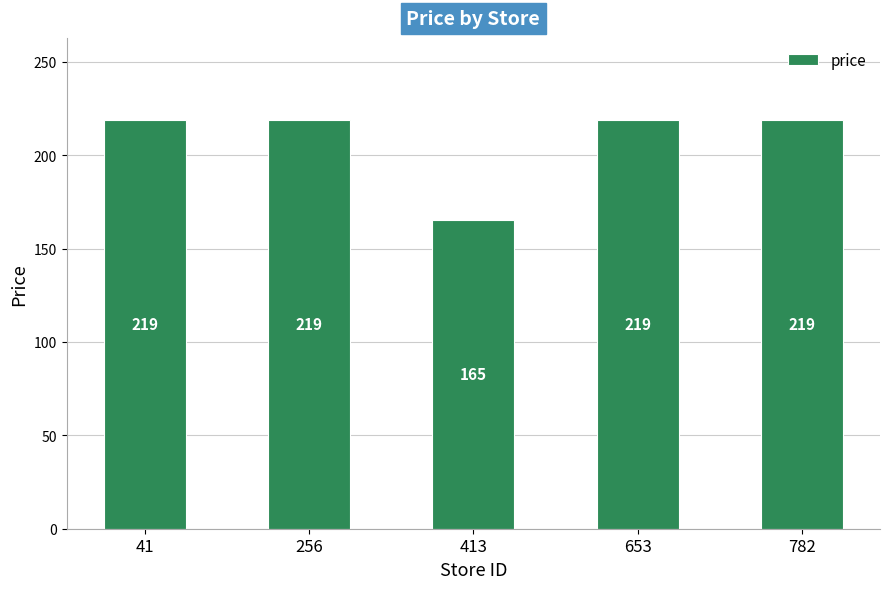

What is the value of the 1st bar from the left?

219.0